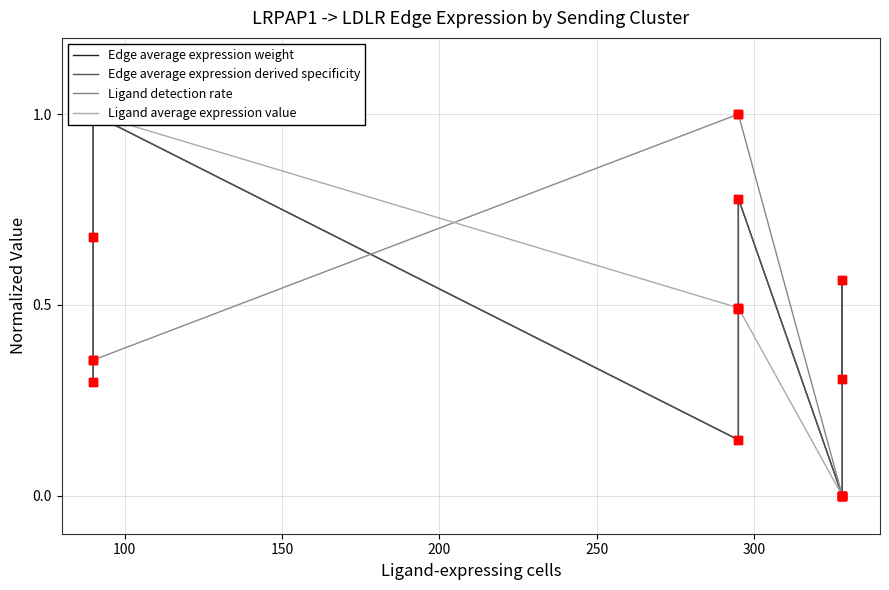

Which series has the largest total across all categories?

Ligand average expression value